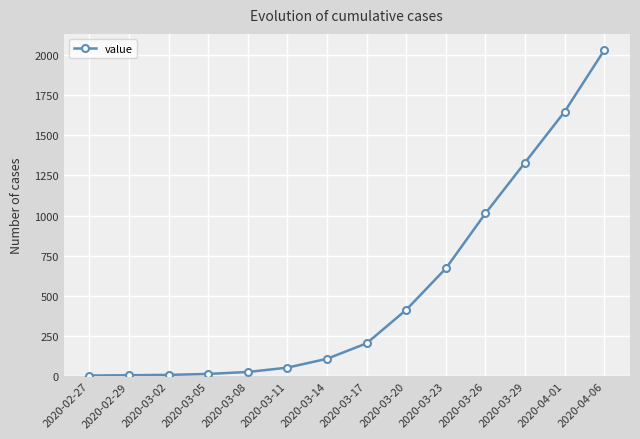

True or false: the data has more than 2 interior local peaks.

False